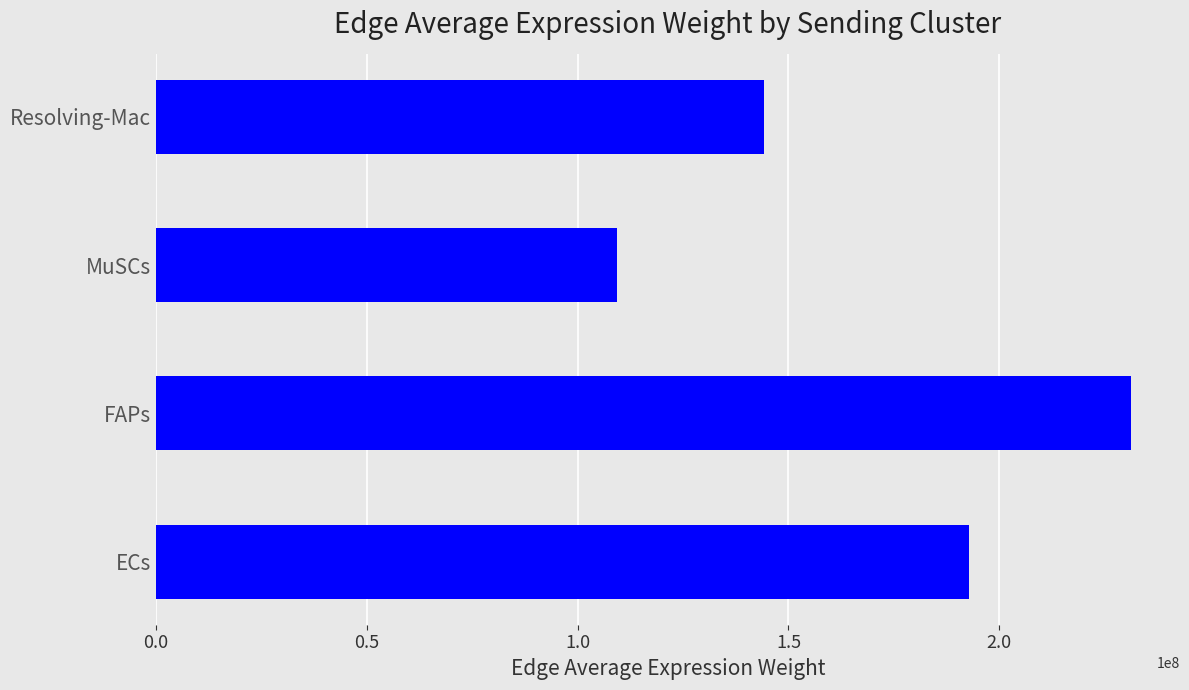

What is the average value?

169454808.0